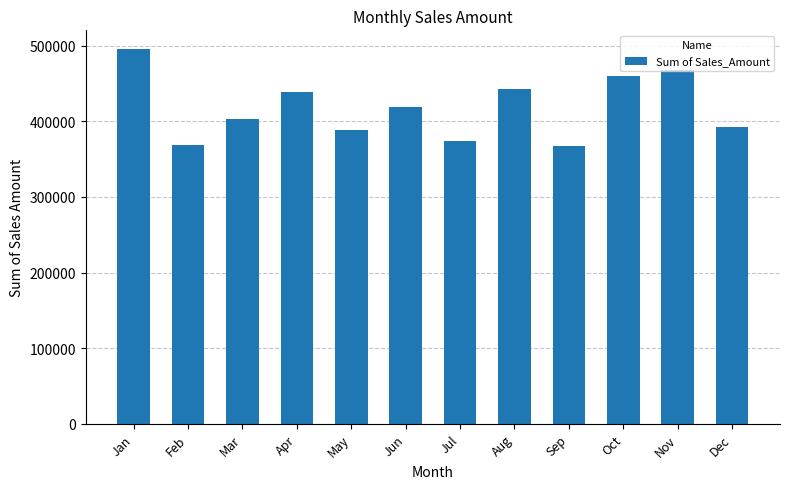

What is the average value?

418272.1